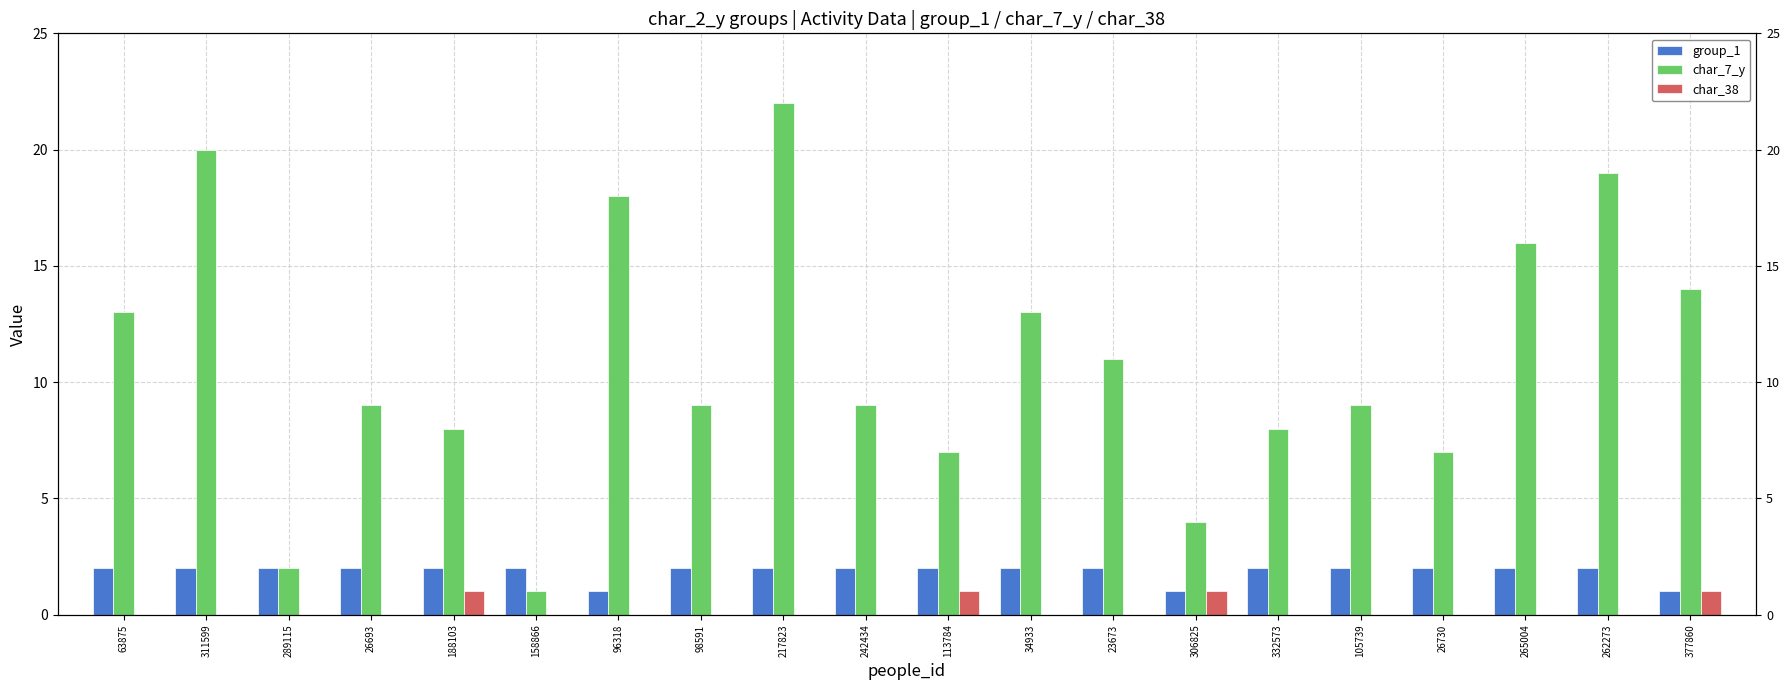

True or false: char_38 has a value of 1 at 265004.

False